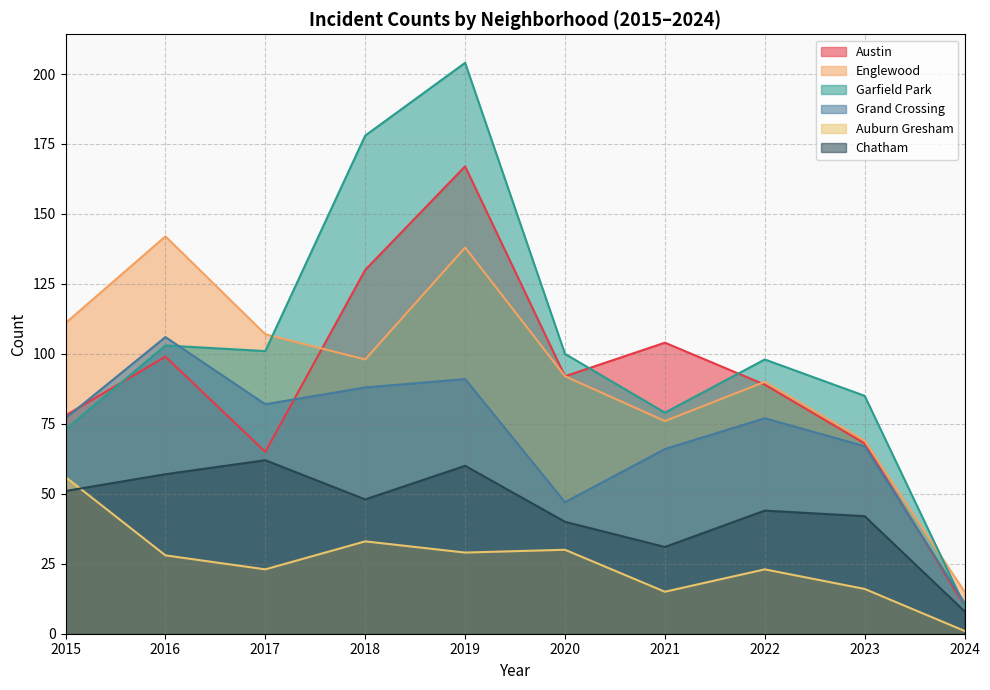

How many times do Auburn Gresham and Chatham cross each other?

1